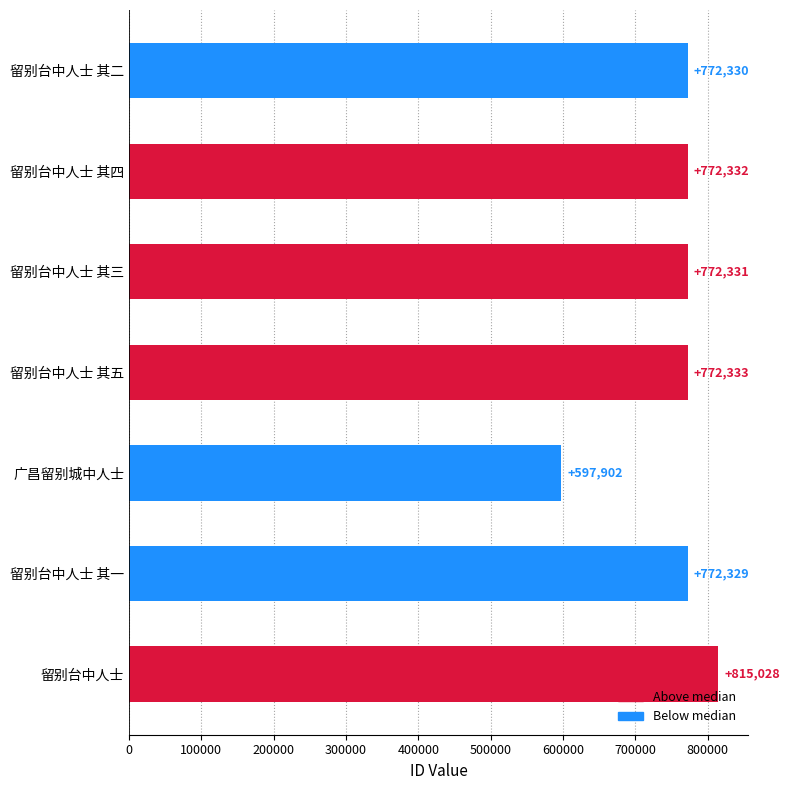

Which label corresponds to the smallest value in the chart?

广昌留别城中人士